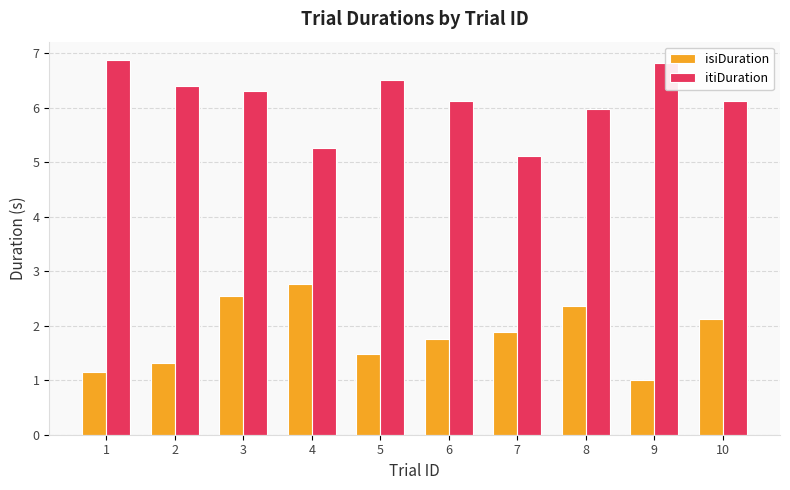

Rank the series at 3 from highest to lowest value.

itiDuration, isiDuration